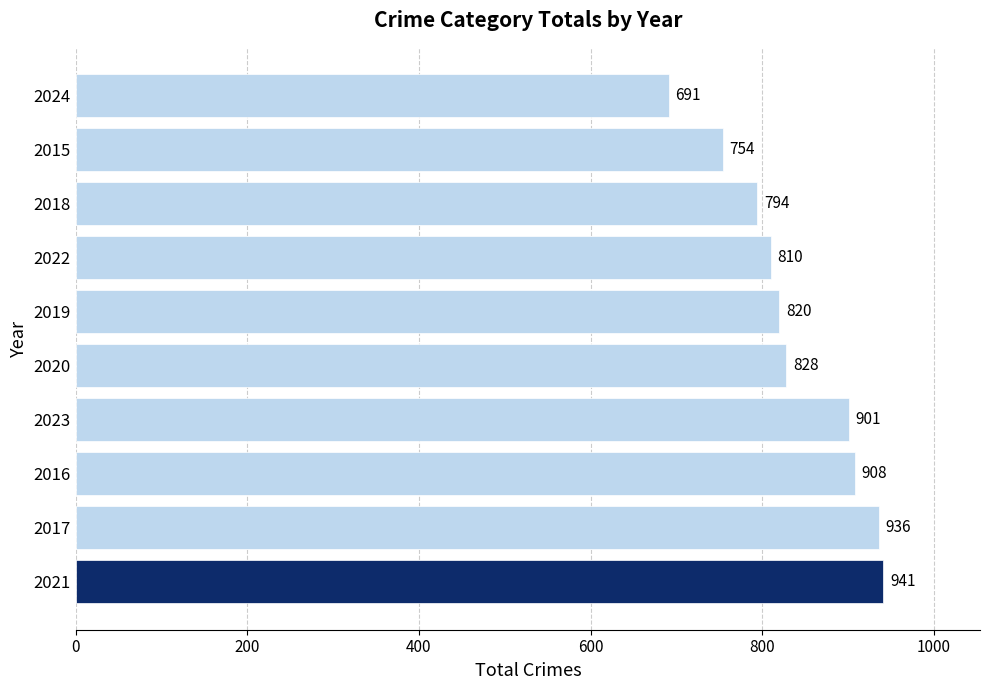

At which label is the value closest to 816?

2019